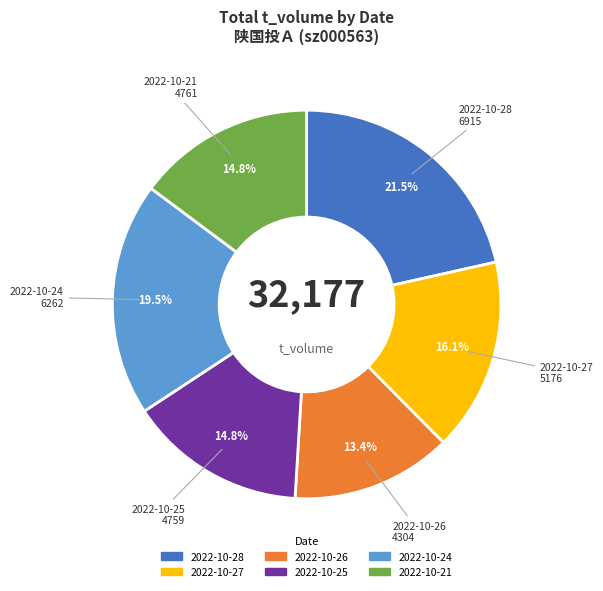

Does any single category account for the majority?

No